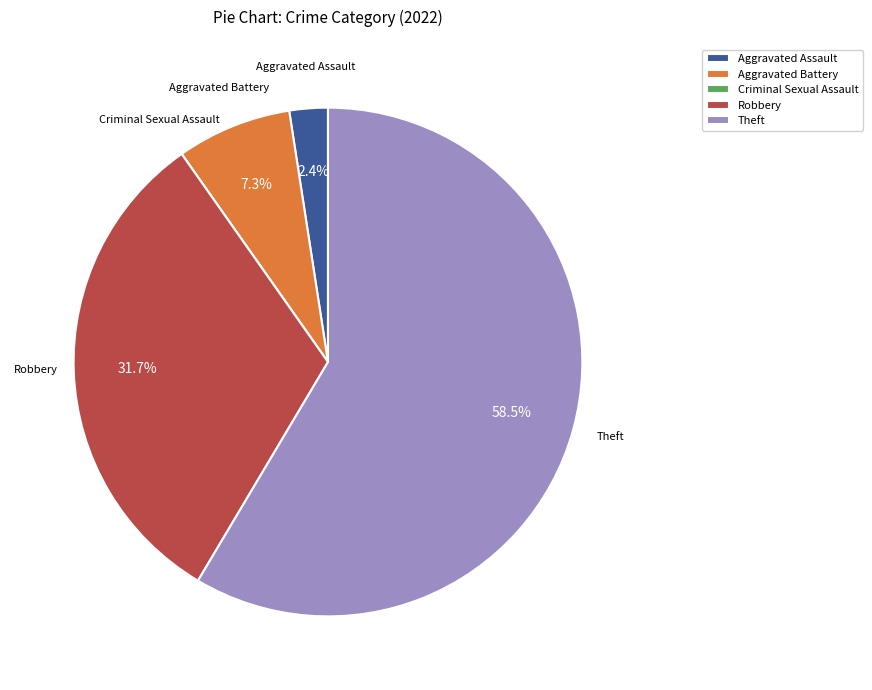

Between Aggravated Battery and Aggravated Assault, which is larger?

Aggravated Battery